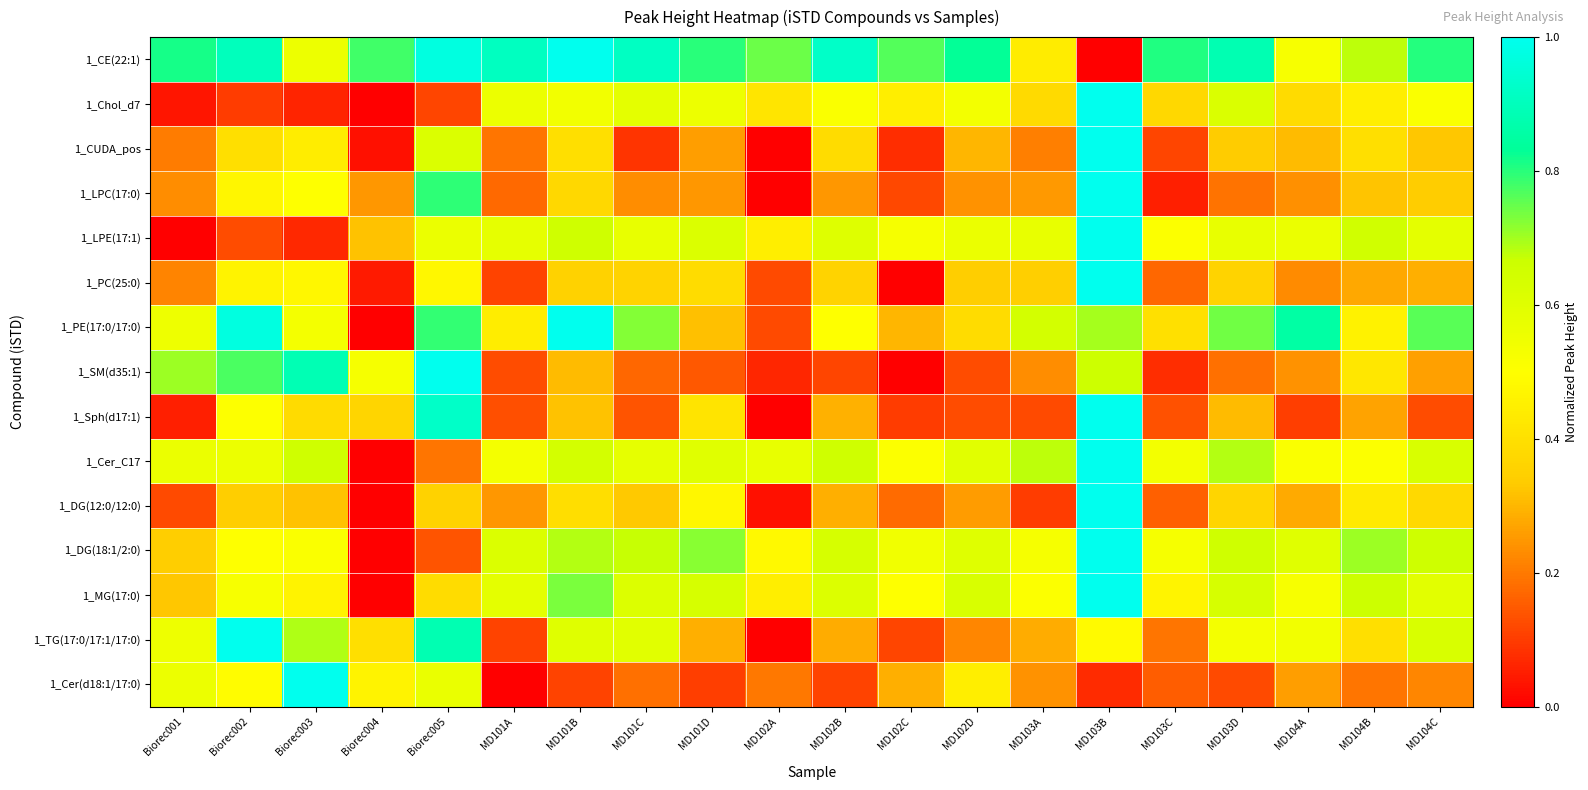

Which series has the largest total across all categories?

1_CE(22:1)